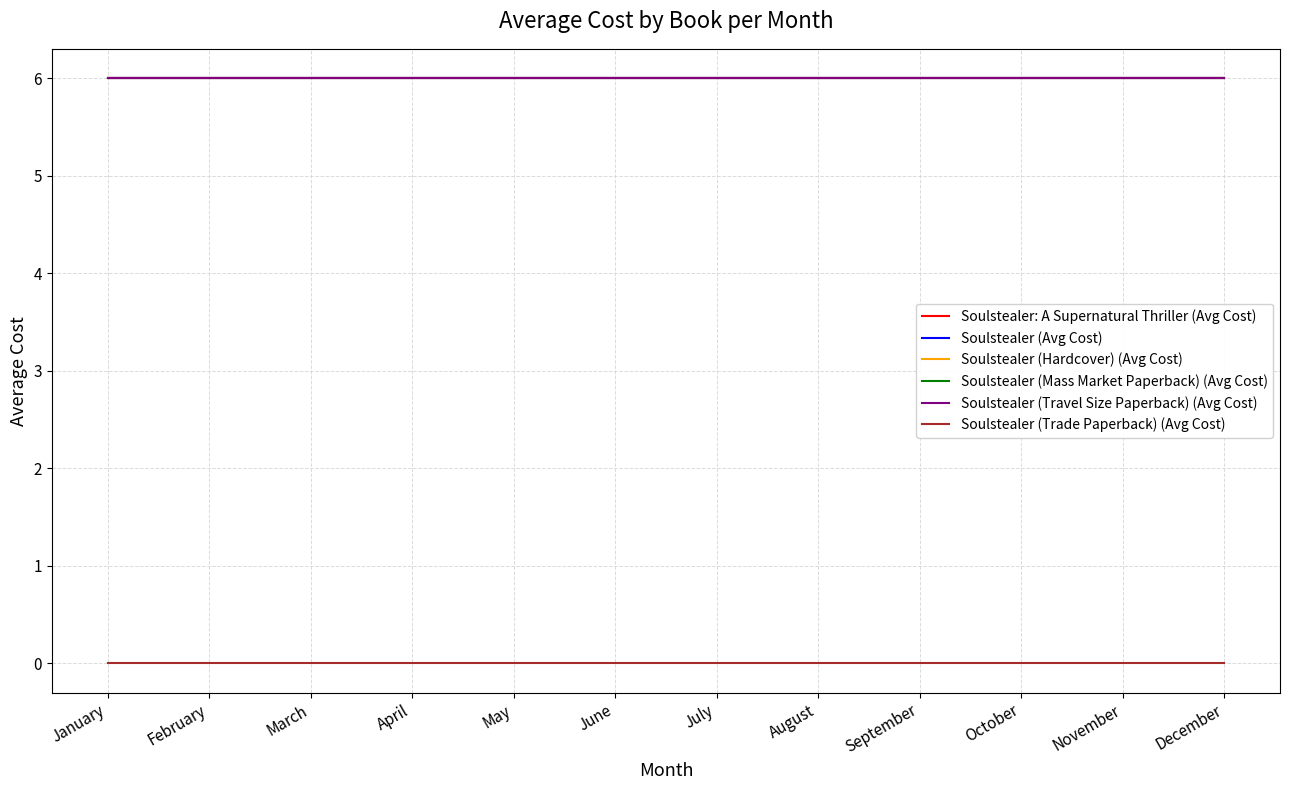

At which label is Soulstealer: A Supernatural Thriller (Avg Cost) closest to 6?

January